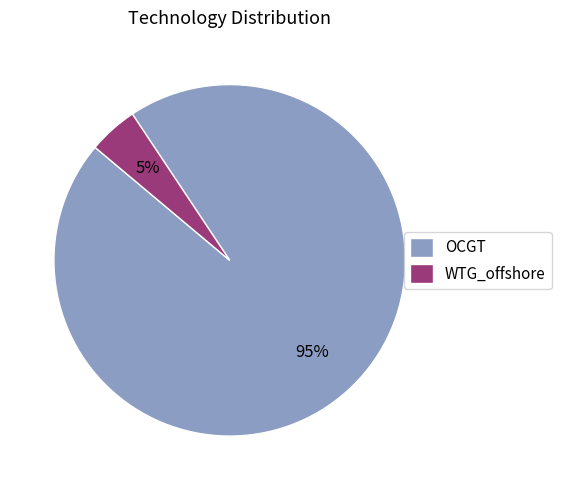

Rank the categories by value from lowest to highest.

WTG_offshore, OCGT